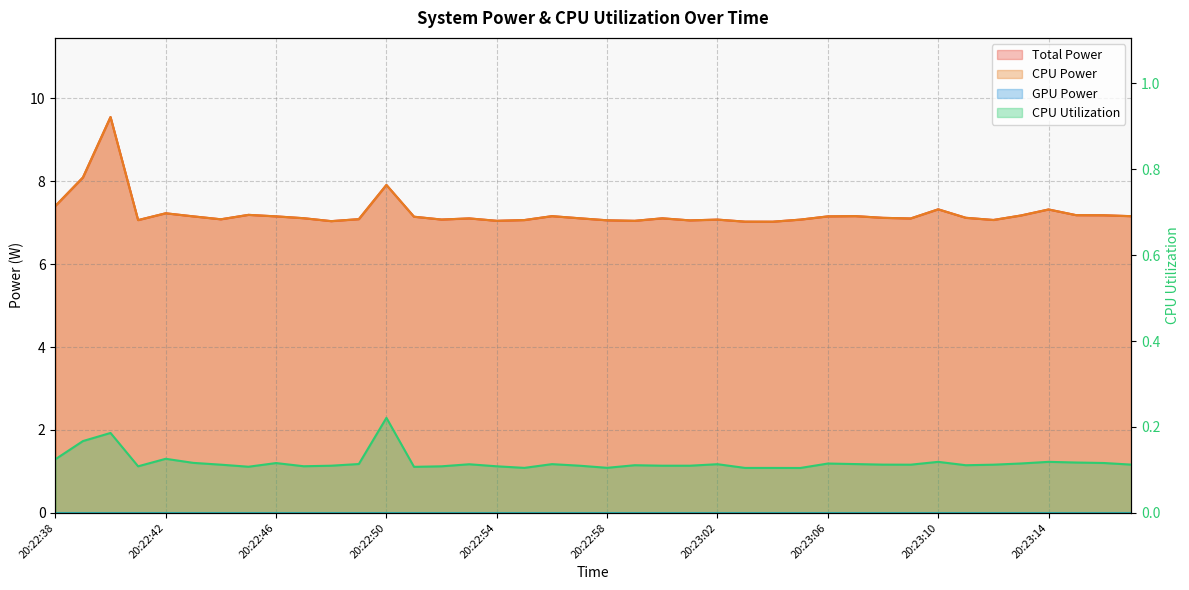

Does the chart display data point markers on the line(s)?

No